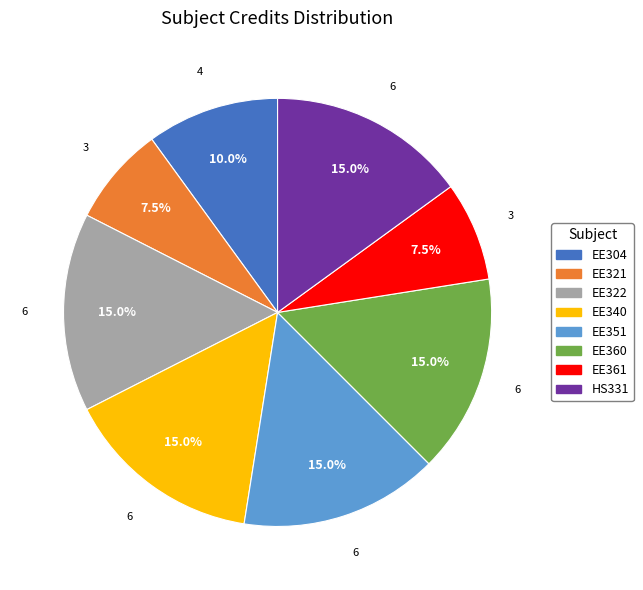

Do EE351 and EE360 together represent more than half of the pie?

No